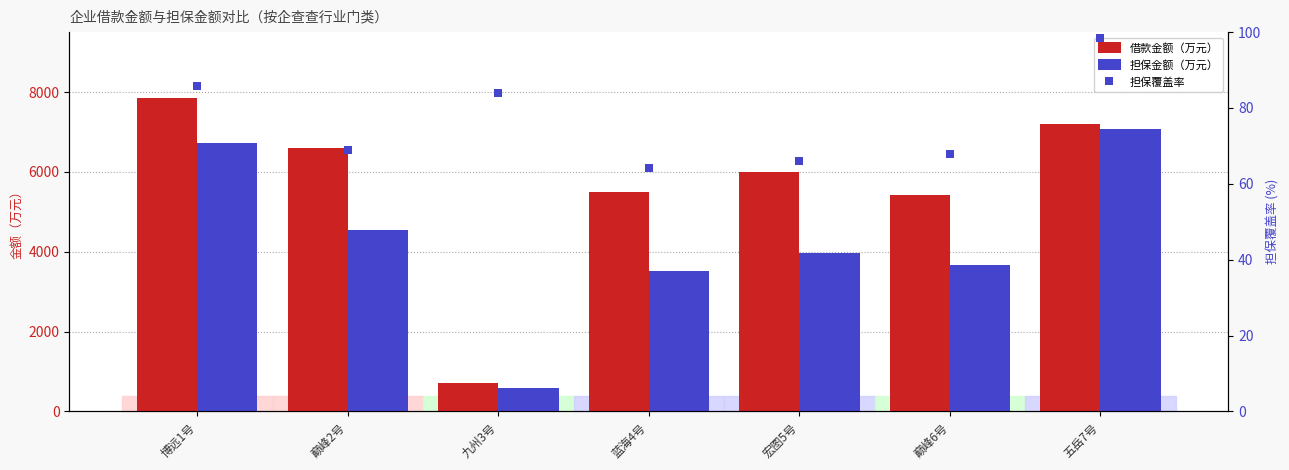

Which series has the largest total across all categories?

借款金额（万元）